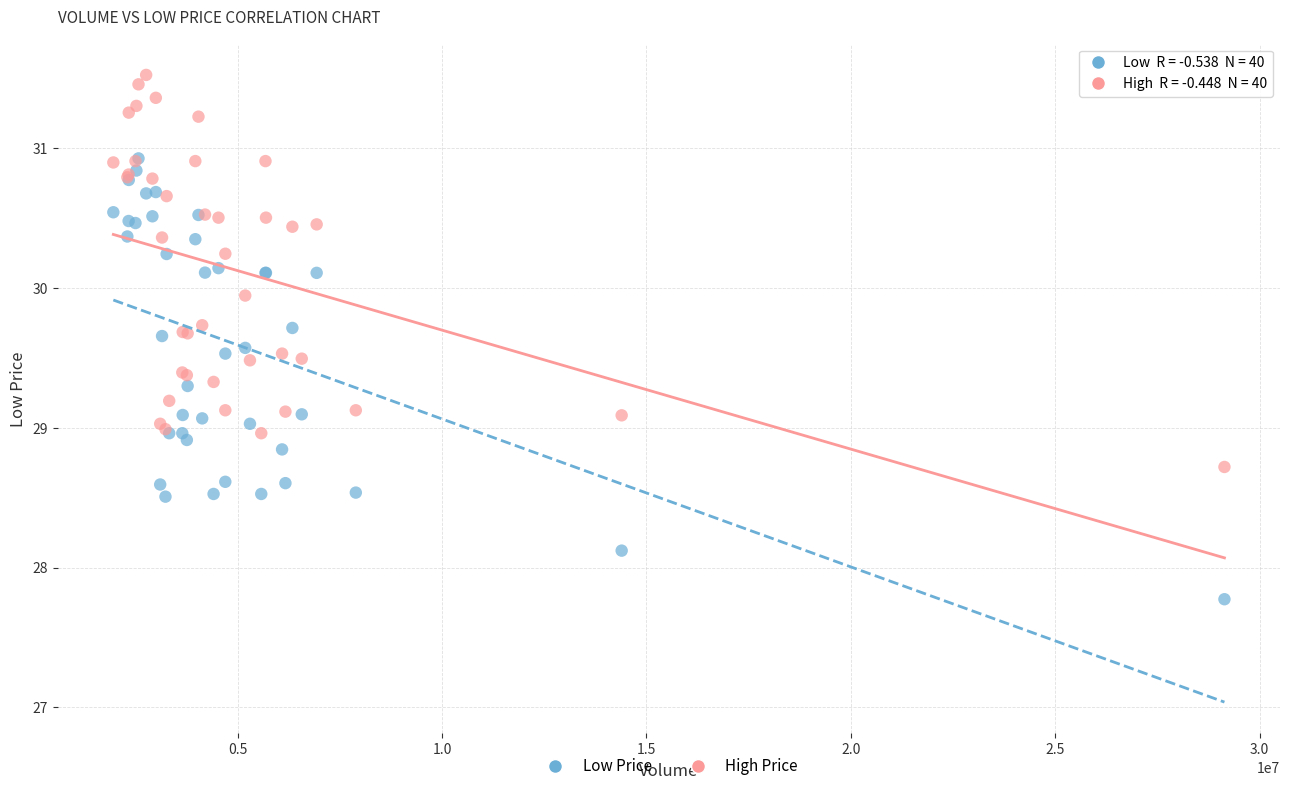

What are all the series names shown in the legend?

Low Price, High Price